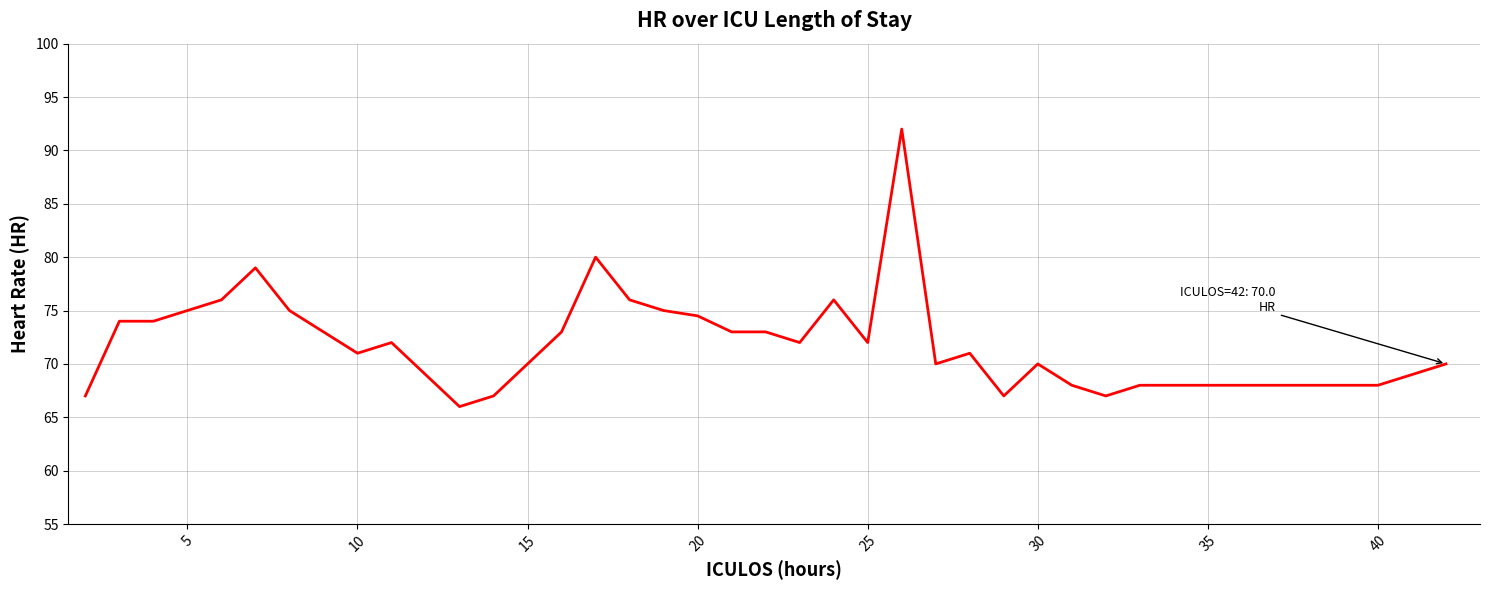

What is the smallest value displayed?

66.0